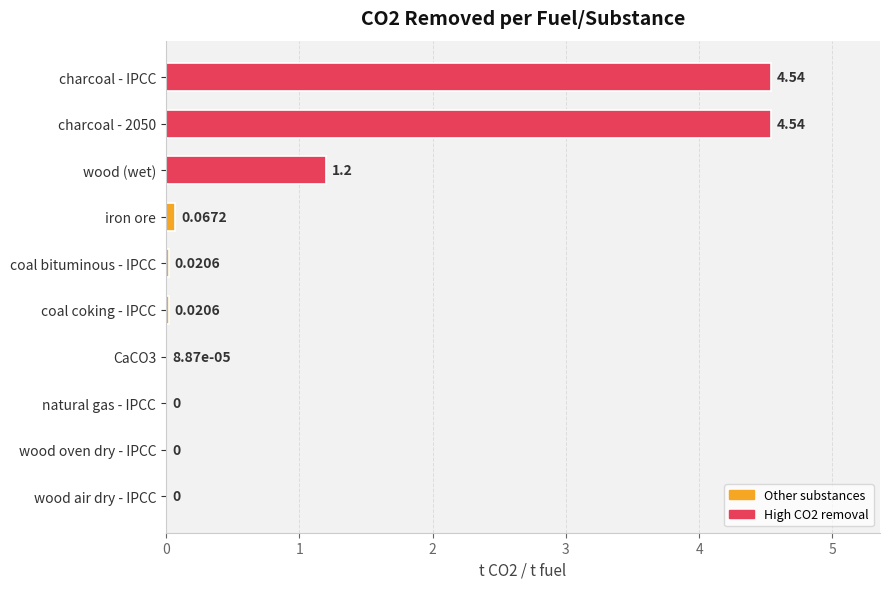

Which has a higher value, wood air dry - IPCC or iron ore?

iron ore